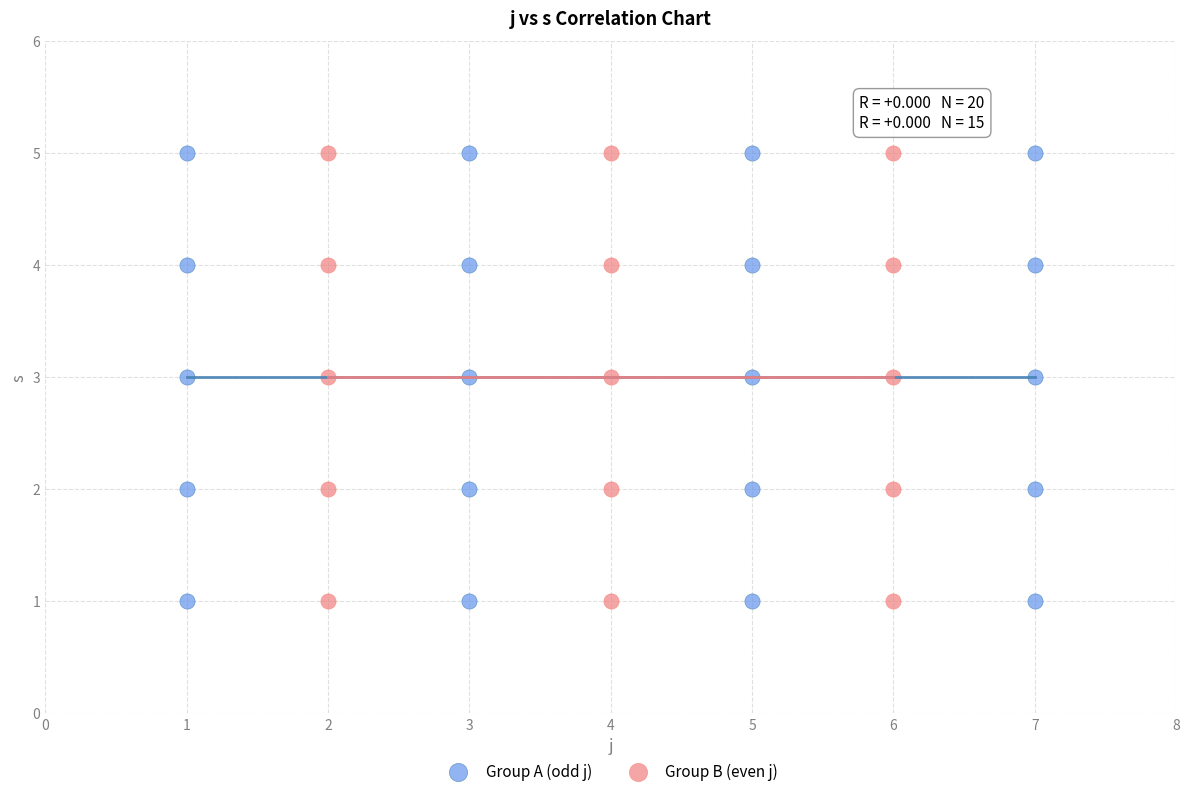

What are all the series names shown in the legend?

Group A (odd j), Group B (even j)